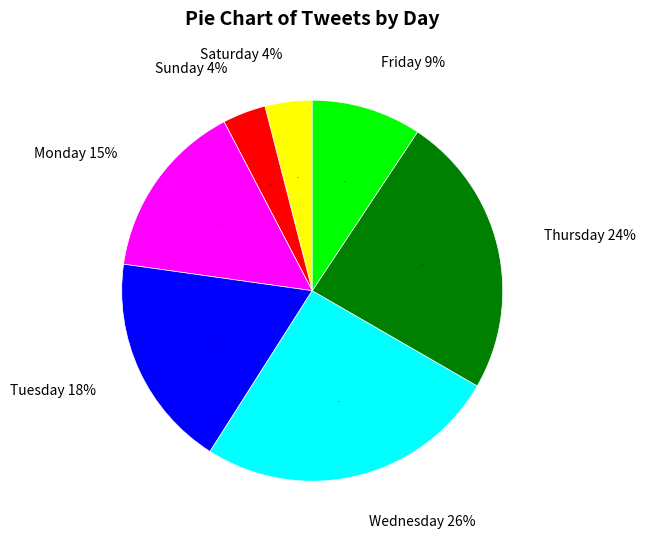

Which category has the smallest portion of the pie?

Sunday